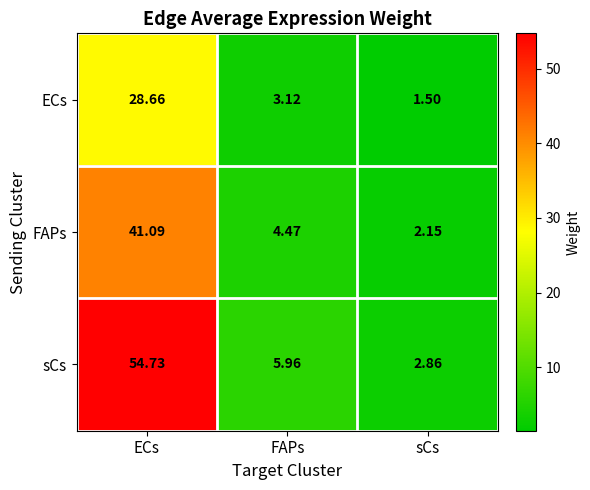

List the series in order of their peak value, highest first.

sCs, FAPs, ECs